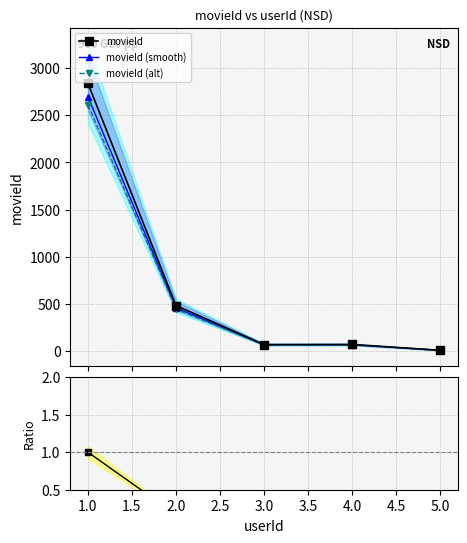

What is the value of the movieId (smooth) point at the 2nd from the left?

457.9